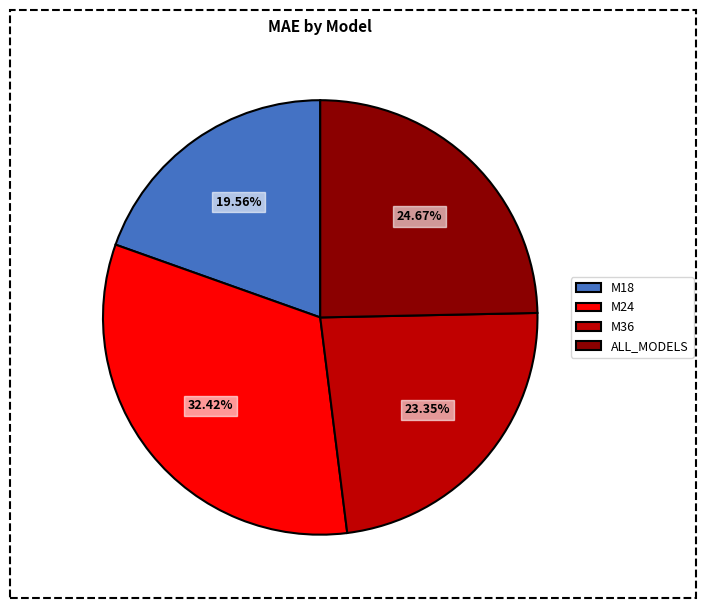

What percentage is the M18 slice, to the nearest percent?

20%